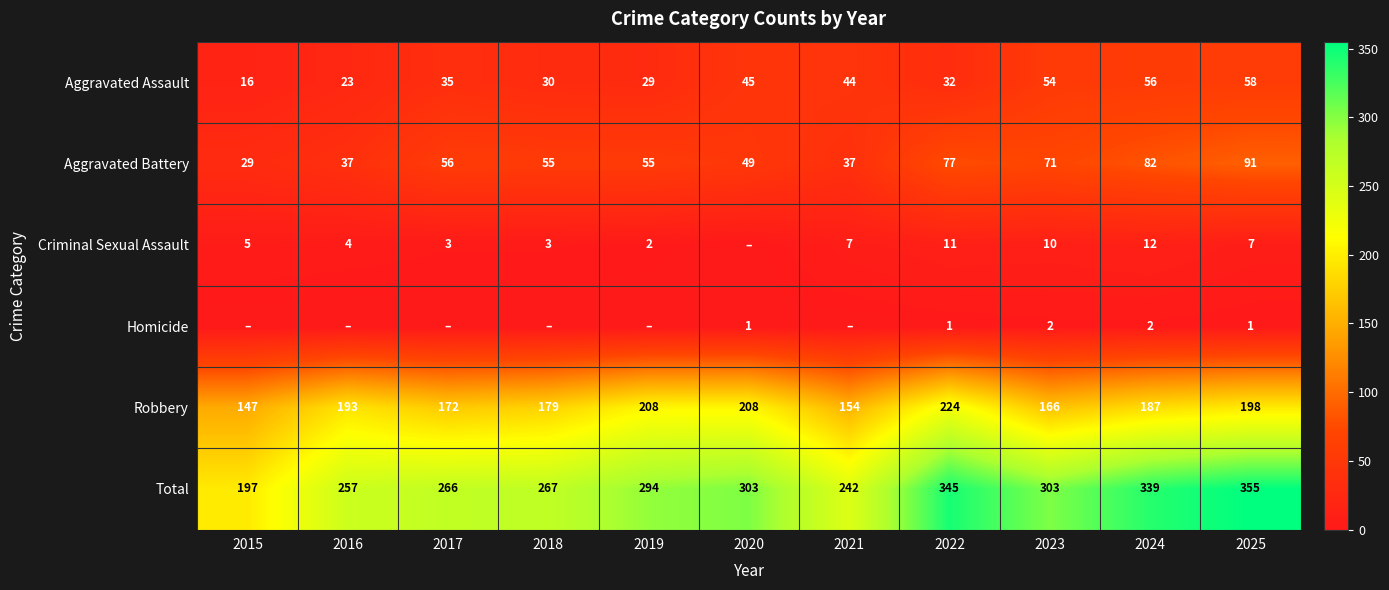

What is the difference between the maximum and minimum values in the Robbery series?

77